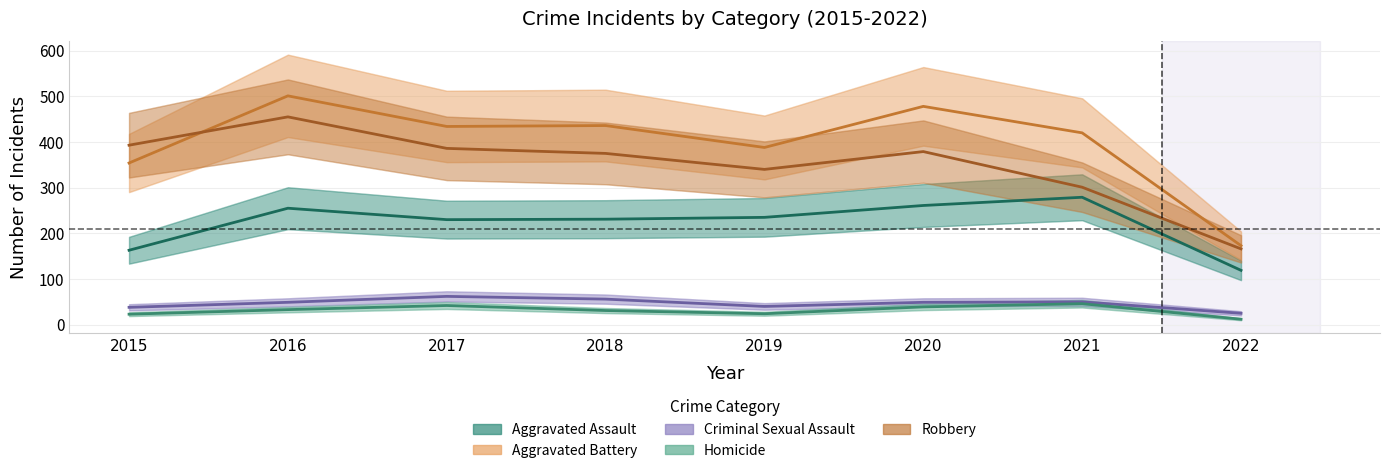

Which category has the highest value in the Homicide series?

2021